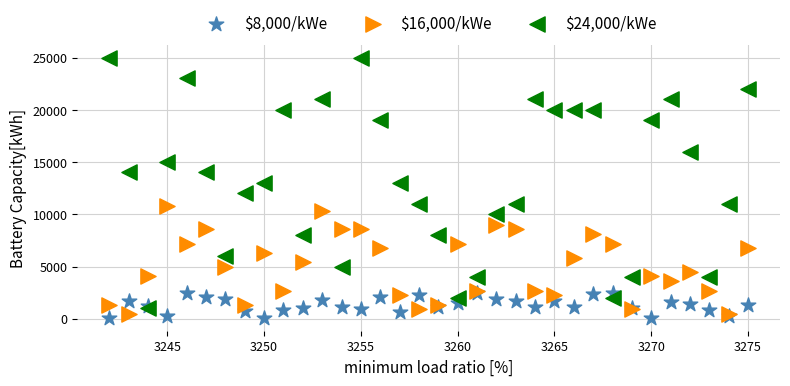

What are all the series names shown in the legend?

$8,000/kWe, $16,000/kWe, $24,000/kWe